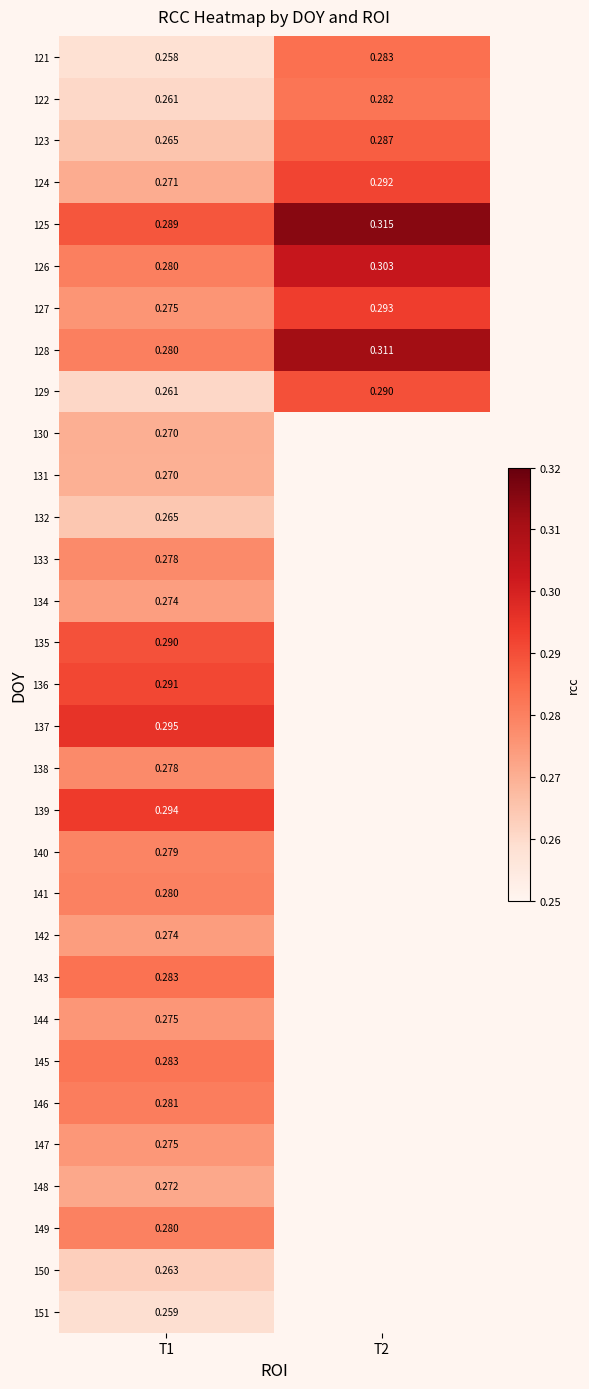

Which series has the largest range (max minus min)?

128